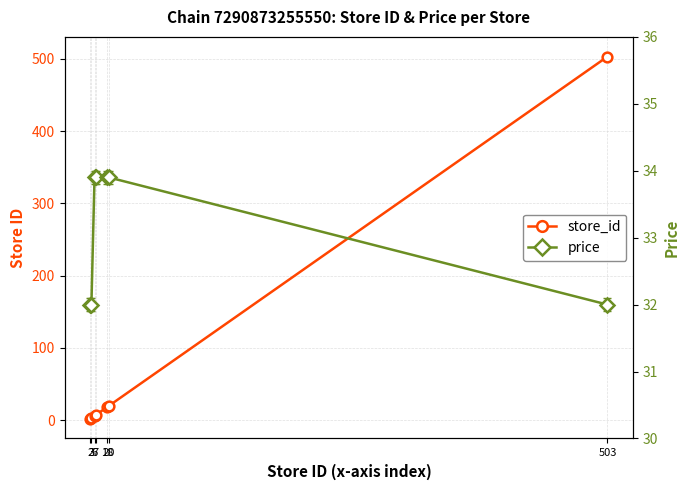

Reading left to right, list all the values displayed in this chart.

store_id: 2.0	3.0	6.0	7.0	18.0	20.0	503.0
price: 32.0	32.0	33.9	33.9	33.9	33.9	32.0